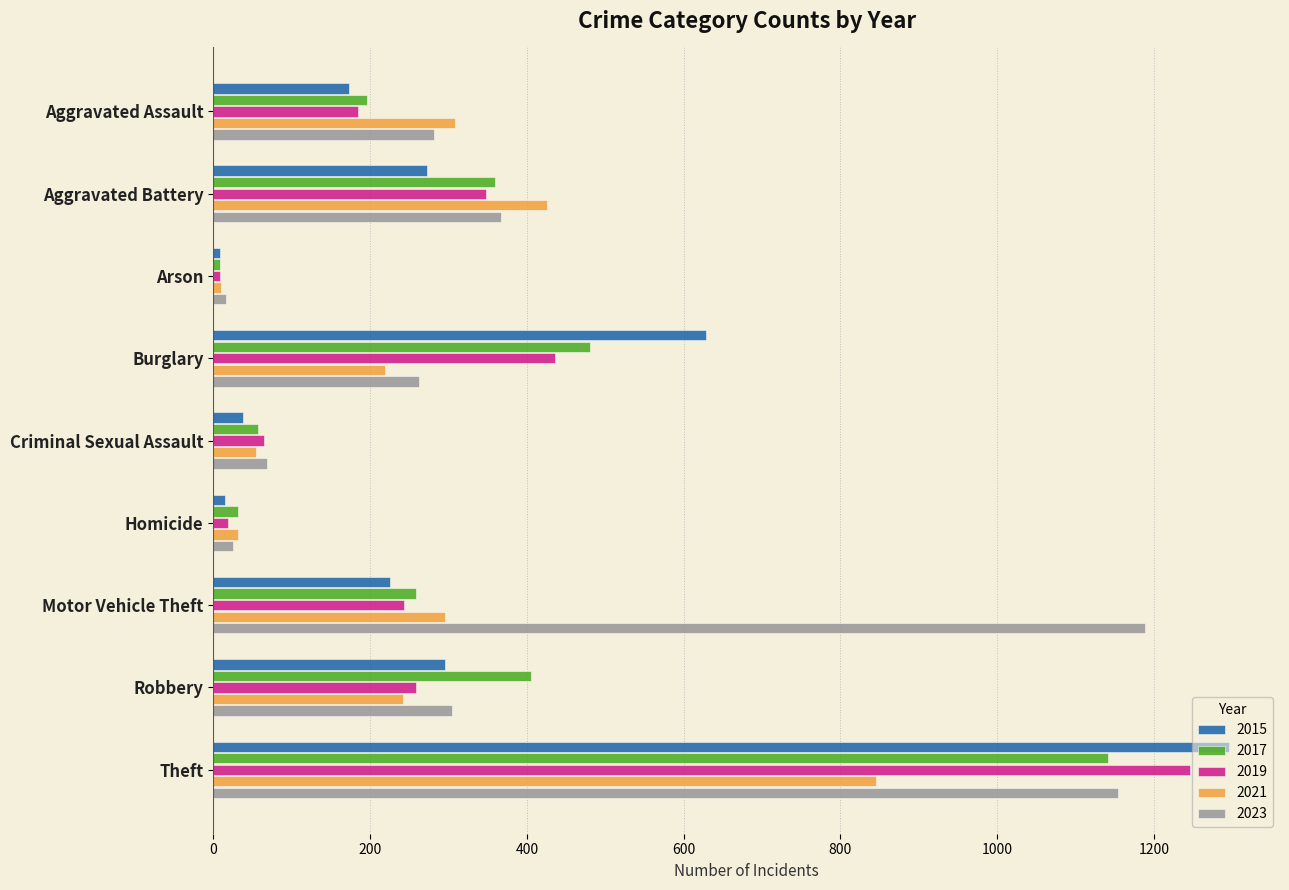

What is the difference between the second highest and second lowest values in the 2023 series?

1129